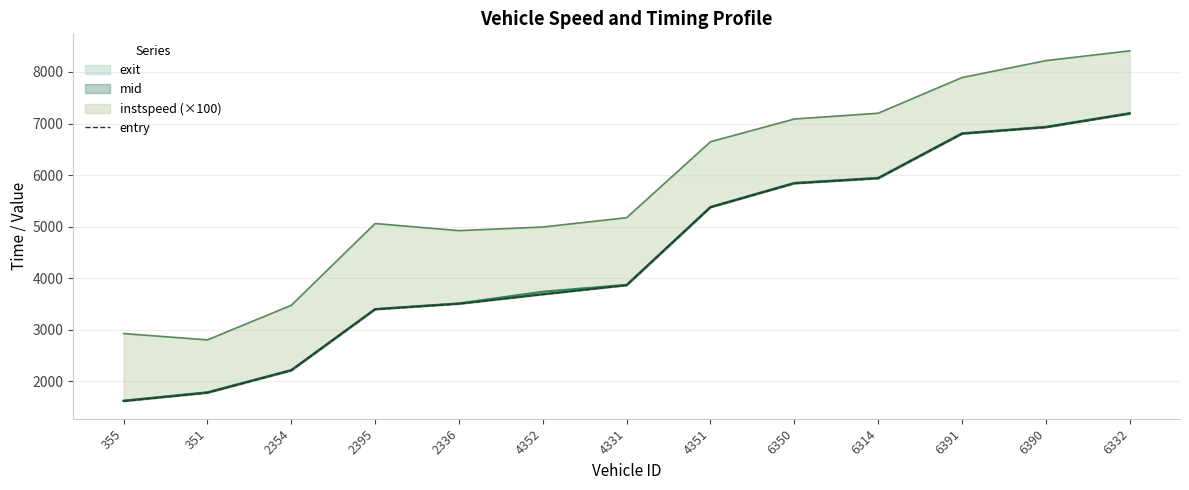

What position from the left is 6332?

13